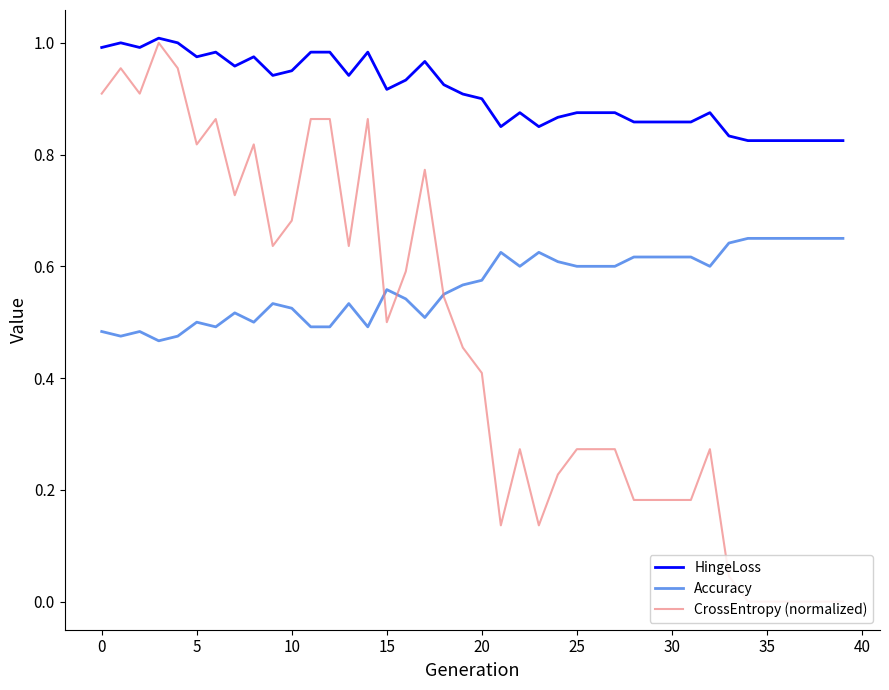

Count the Accuracy values in the range 0 to 1.

40